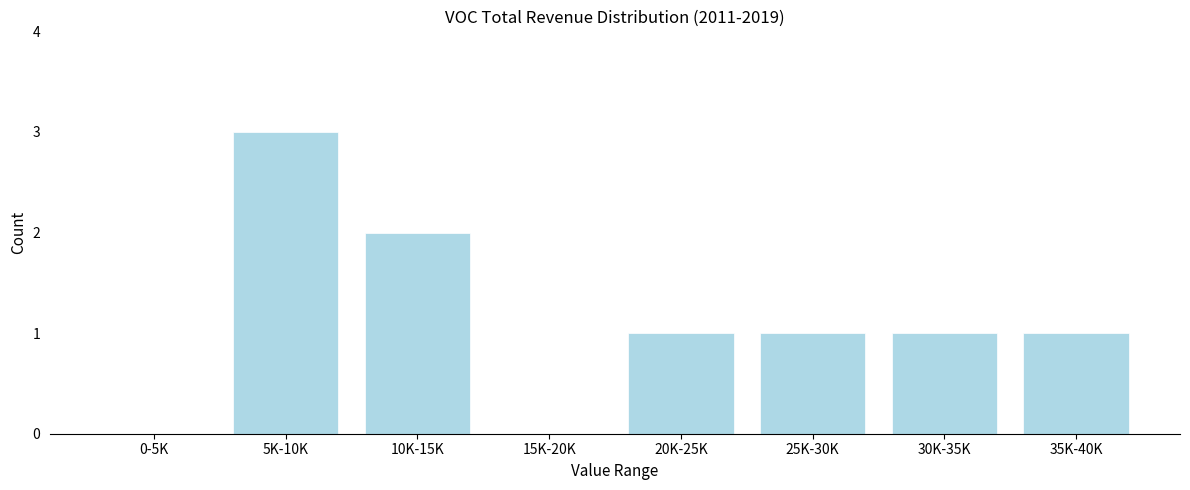

Reading left to right, extract all data points from this chart.

0-5K=0	5K-10K=3	10K-15K=2	15K-20K=0	20K-25K=1	25K-30K=1	30K-35K=1	35K-40K=1